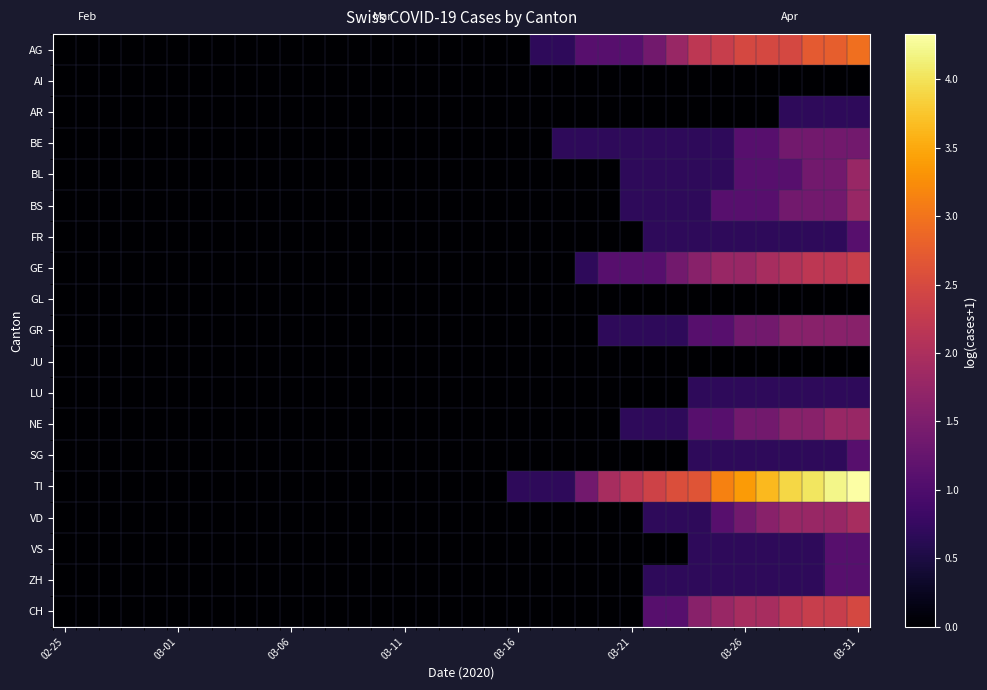

At which category is the sum across all series the highest?

03-31